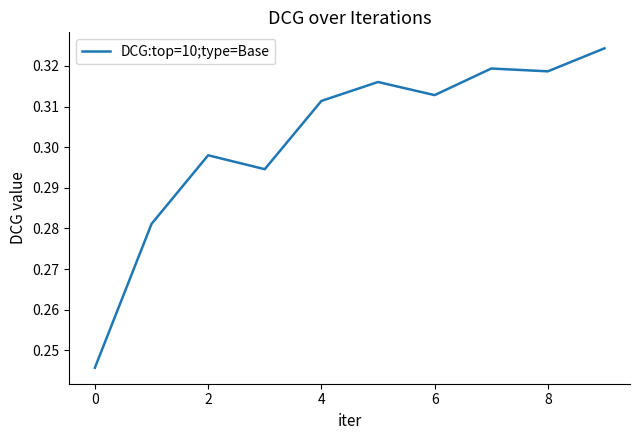

What is the sum of all values?

3.0